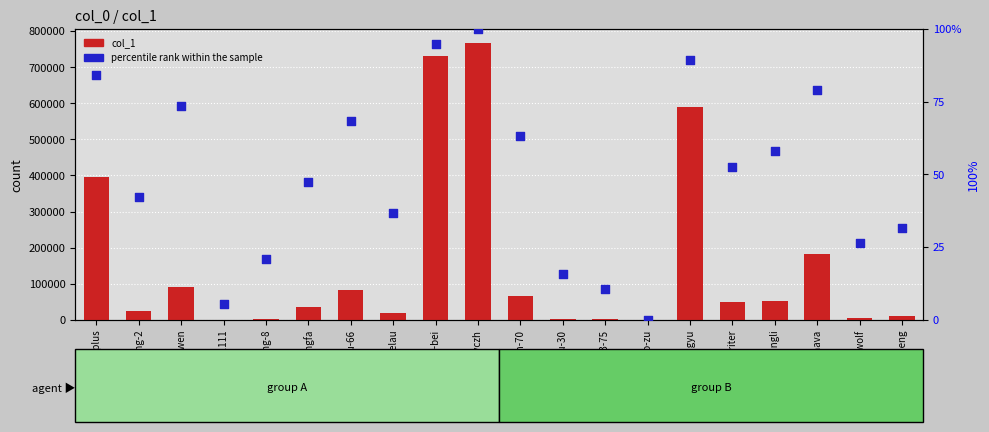

What are all the series names shown in the legend?

col_1, percentile rank within the sample